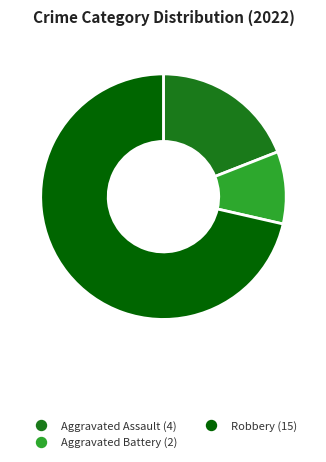

Is there any slice that represents more than half of the pie?

Yes